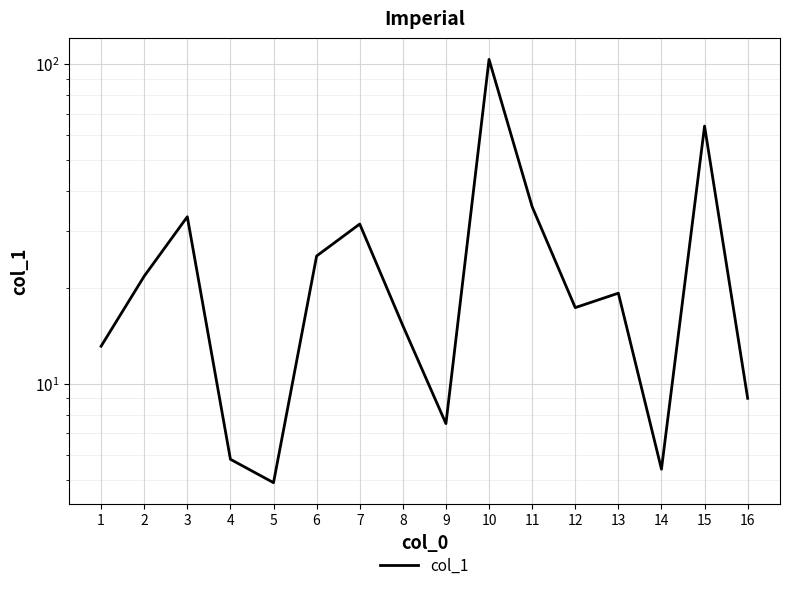

What value does the data have at 4?

5.8